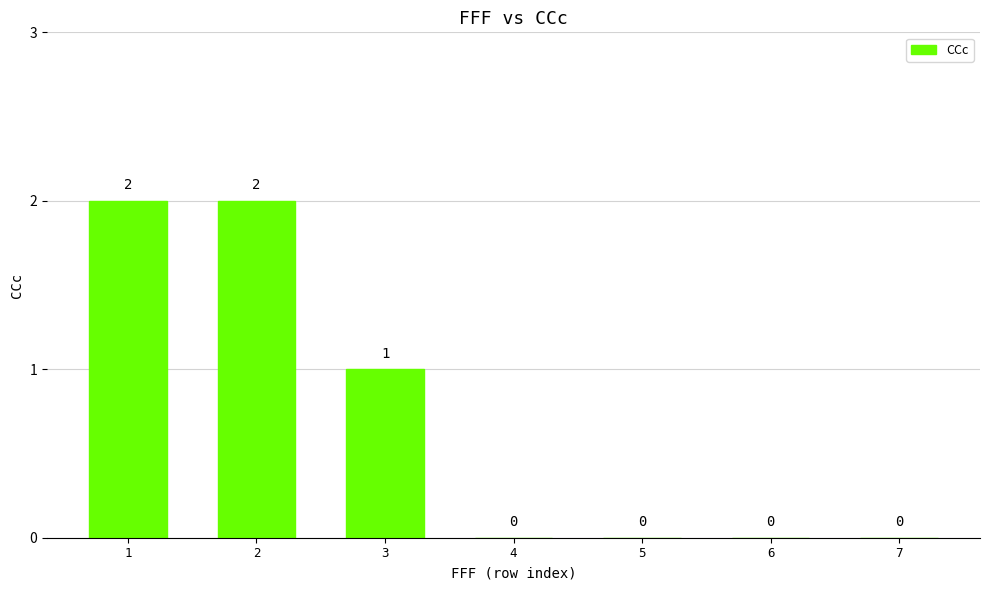

Does the chart contain stacked bars?

No